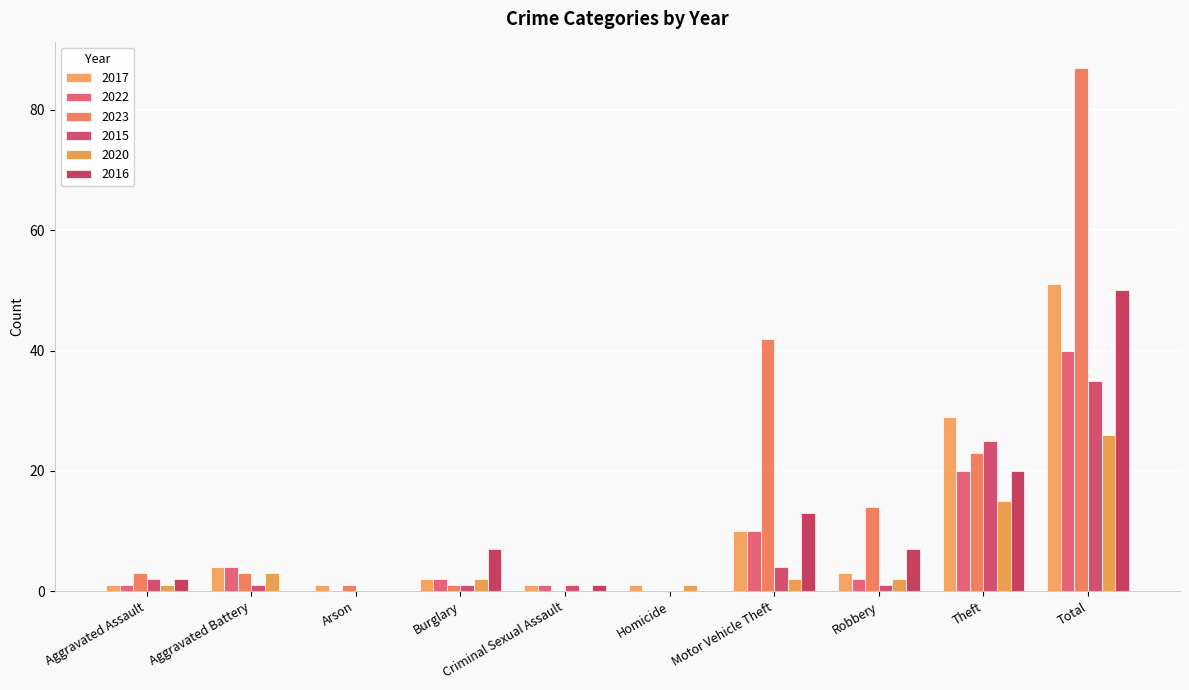

Reading left to right, transcribe all the data shown in this chart.

2017: Aggravated Assault=1	Aggravated Battery=4	Arson=1	Burglary=2	Criminal Sexual Assault=1	Homicide=1	Motor Vehicle Theft=10	Robbery=3	Theft=29	Total=51
2022: Aggravated Assault=1	Aggravated Battery=4	Arson=0	Burglary=2	Criminal Sexual Assault=1	Homicide=0	Motor Vehicle Theft=10	Robbery=2	Theft=20	Total=40
2023: Aggravated Assault=3	Aggravated Battery=3	Arson=1	Burglary=1	Criminal Sexual Assault=0	Homicide=0	Motor Vehicle Theft=42	Robbery=14	Theft=23	Total=87
2015: Aggravated Assault=2	Aggravated Battery=1	Arson=0	Burglary=1	Criminal Sexual Assault=1	Homicide=0	Motor Vehicle Theft=4	Robbery=1	Theft=25	Total=35
2020: Aggravated Assault=1	Aggravated Battery=3	Arson=0	Burglary=2	Criminal Sexual Assault=0	Homicide=1	Motor Vehicle Theft=2	Robbery=2	Theft=15	Total=26
2016: Aggravated Assault=2	Aggravated Battery=0	Arson=0	Burglary=7	Criminal Sexual Assault=1	Homicide=0	Motor Vehicle Theft=13	Robbery=7	Theft=20	Total=50